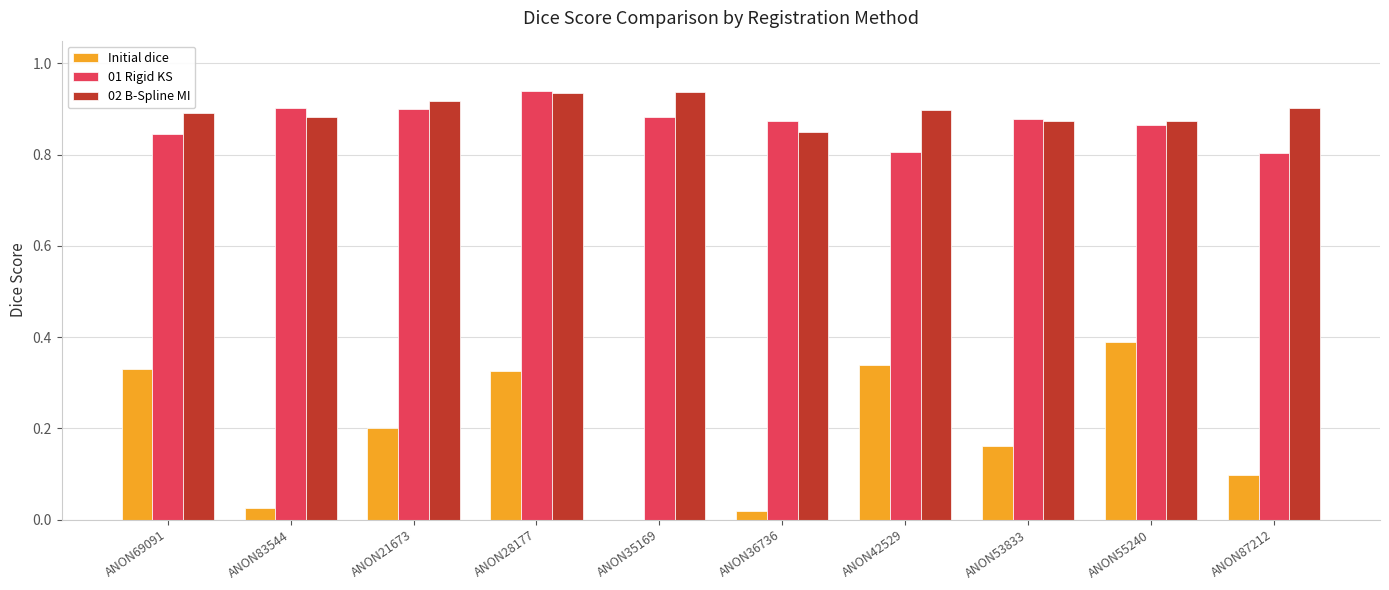

How many groups of bars are there?

10